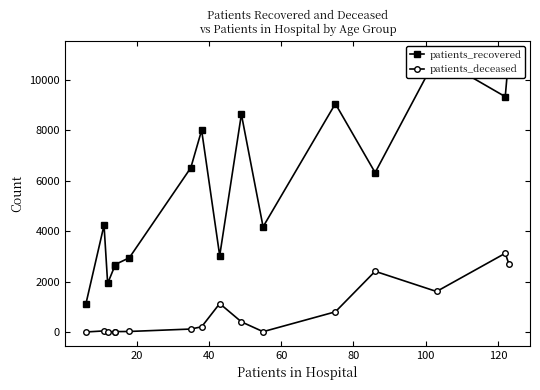

Is it true that patients_deceased equals 10 at 10?

False